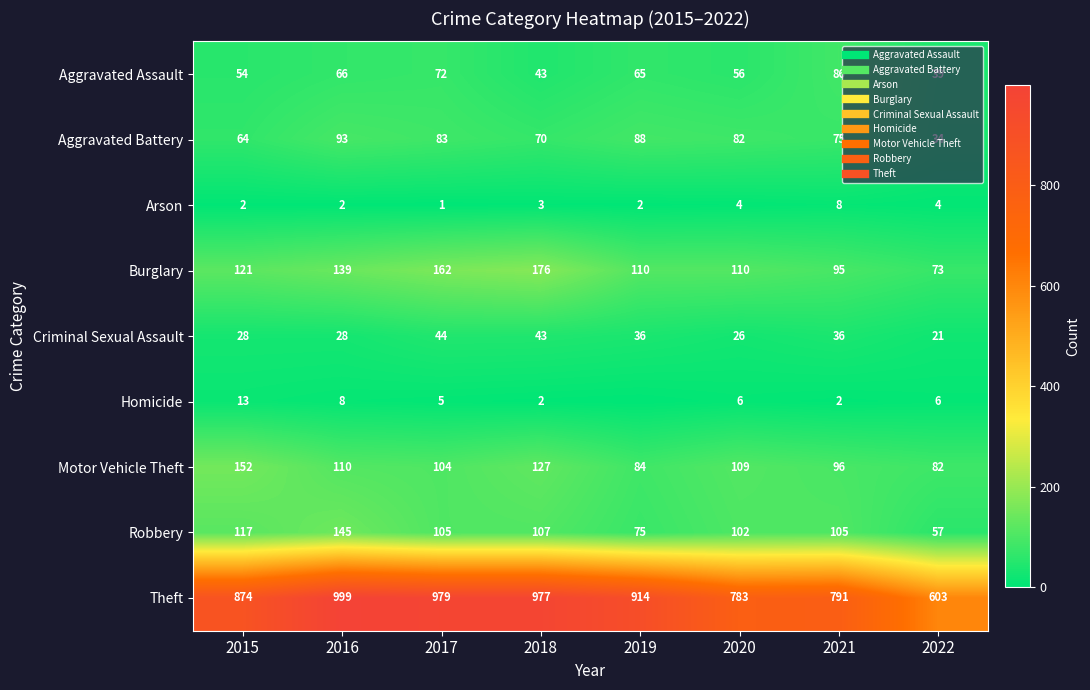

What is the sum of the Robbery values at 2021 and 2017?

210